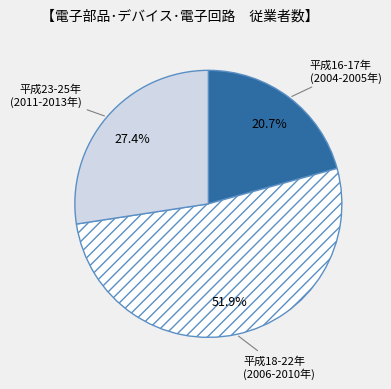

How much of the chart is everything except 平成18-22年 (2006-2010年)?

48.1%